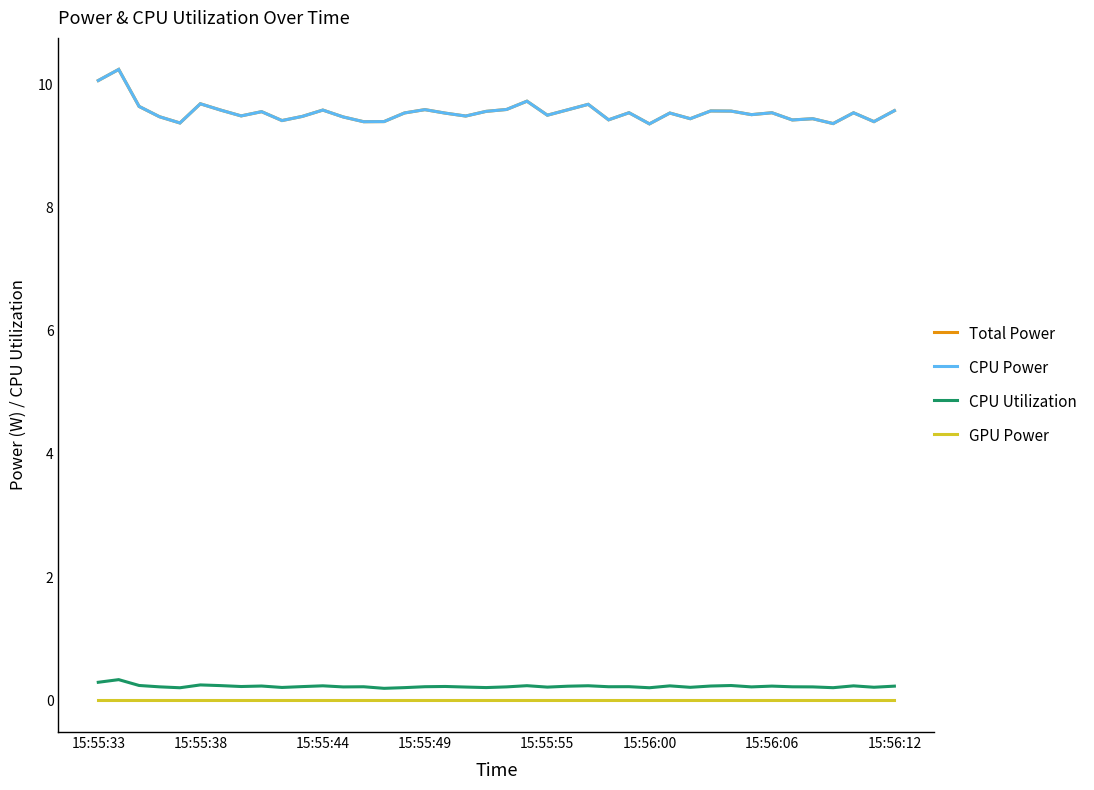

Is this an area chart (filled region under the line)?

No